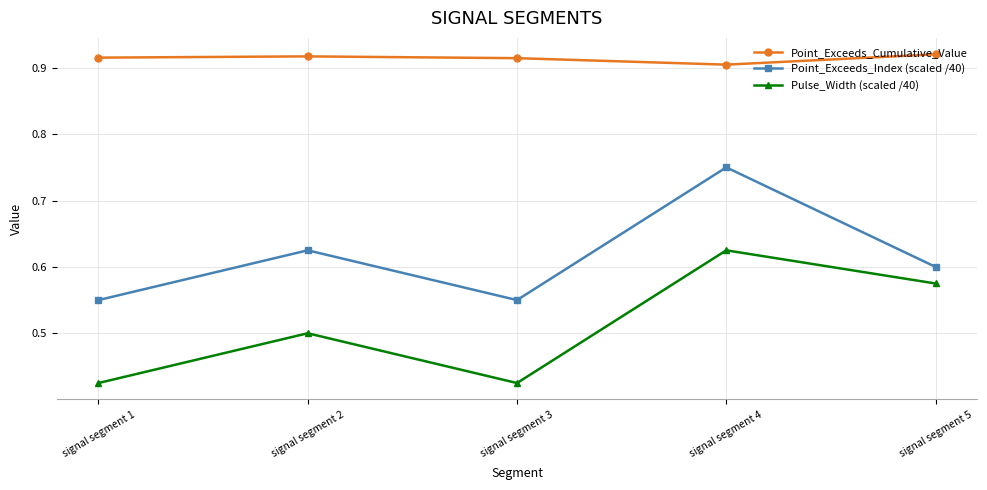

What is the average value of the Pulse_Width (scaled /40) series?

0.5